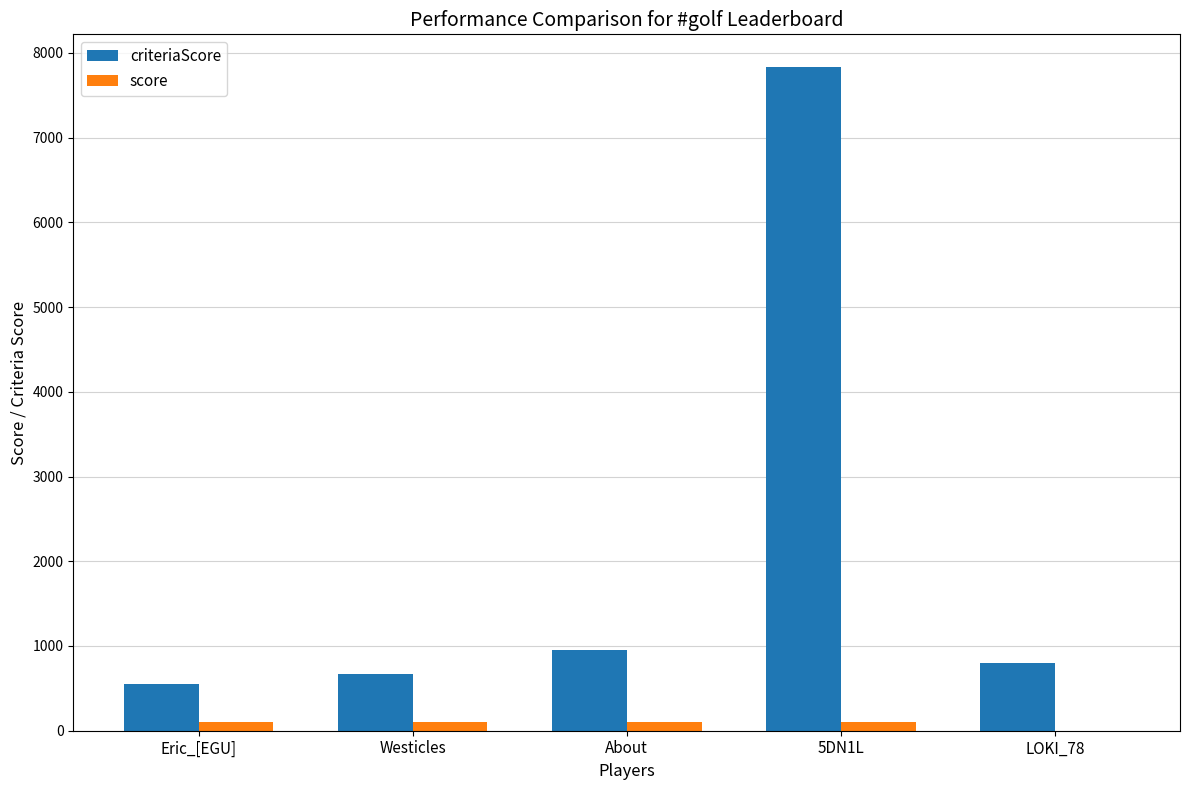

Reading right to left, list all the values displayed in this chart.

criteriaScore: 801	7828	954	675	546
score: 0	100	100	100	100